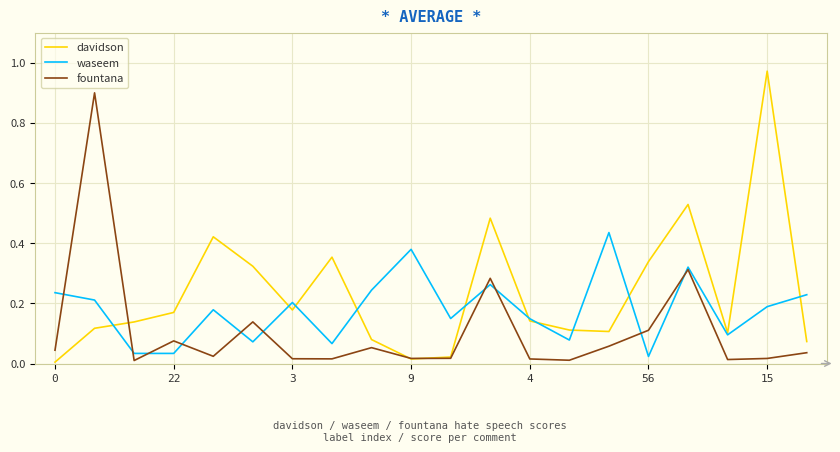

Rank the series by their maximum value, from highest to lowest.

davidson, fountana, waseem